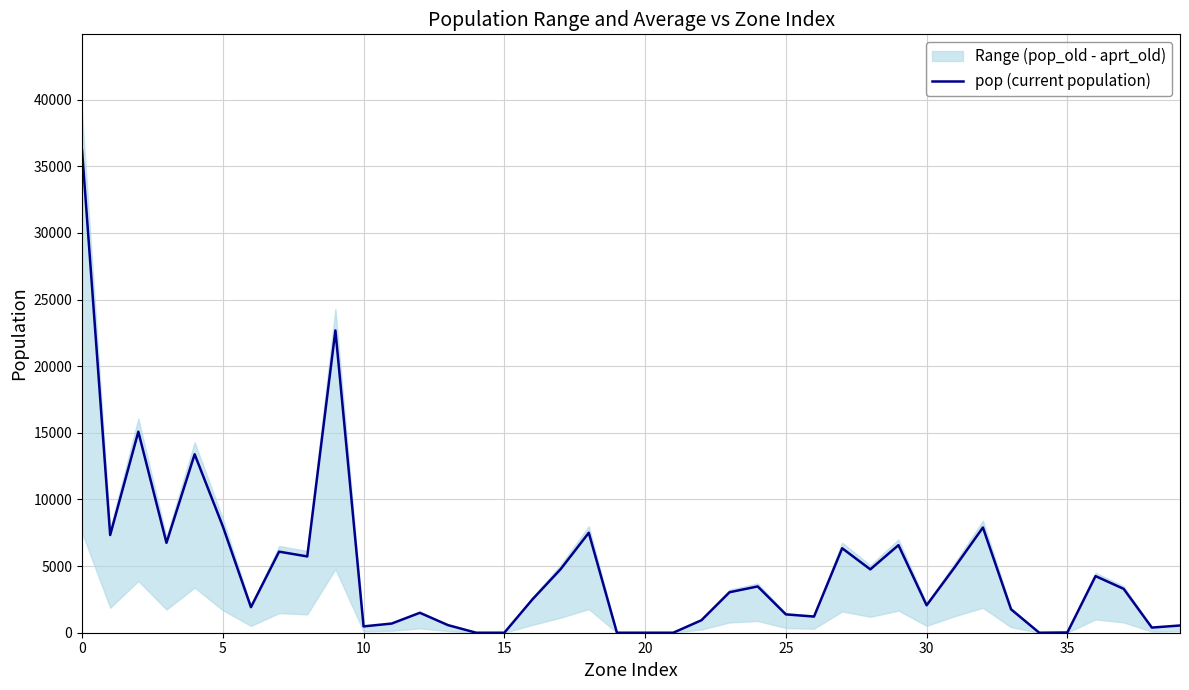

True or false: the data shows 3039.3 at 23.

True